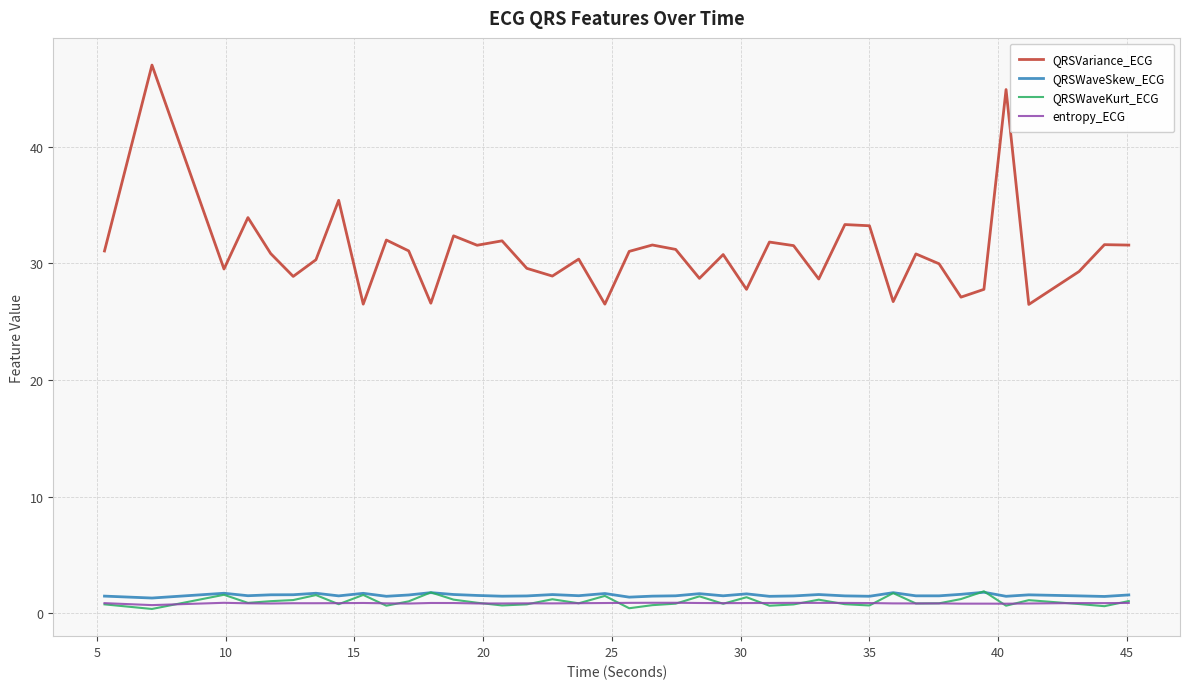

Which series has the widest spread of values?

QRSVariance_ECG